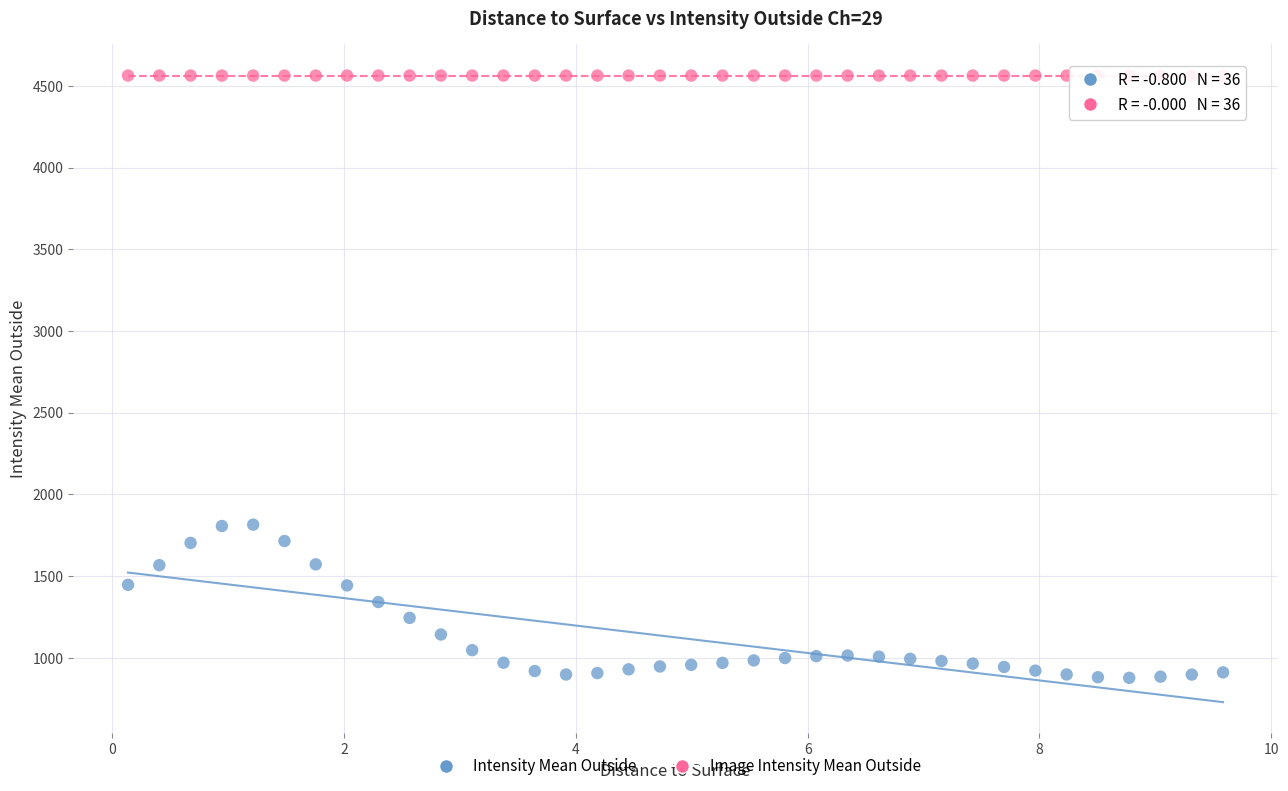

What are all the series names shown in the legend?

Intensity Mean Outside, Image Intensity Mean Outside